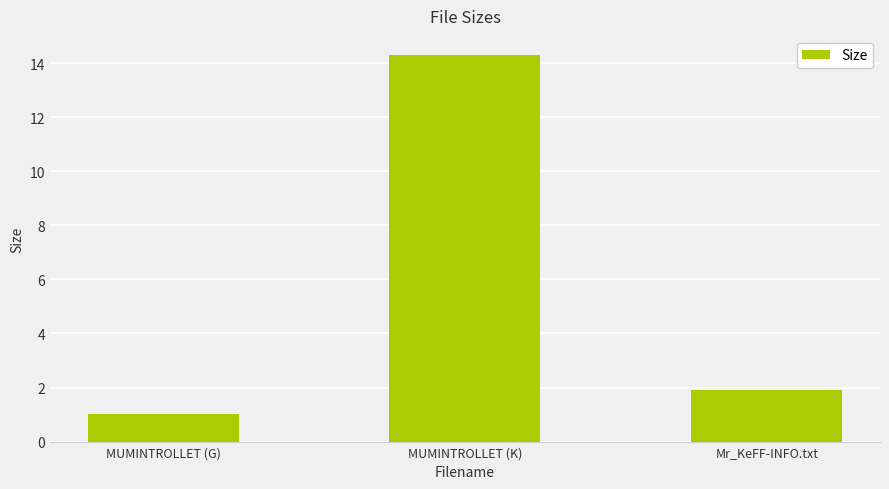

Rank the categories by value from lowest to highest.

MUMINTROLLET (G), Mr_KeFF-INFO.txt, MUMINTROLLET (K)